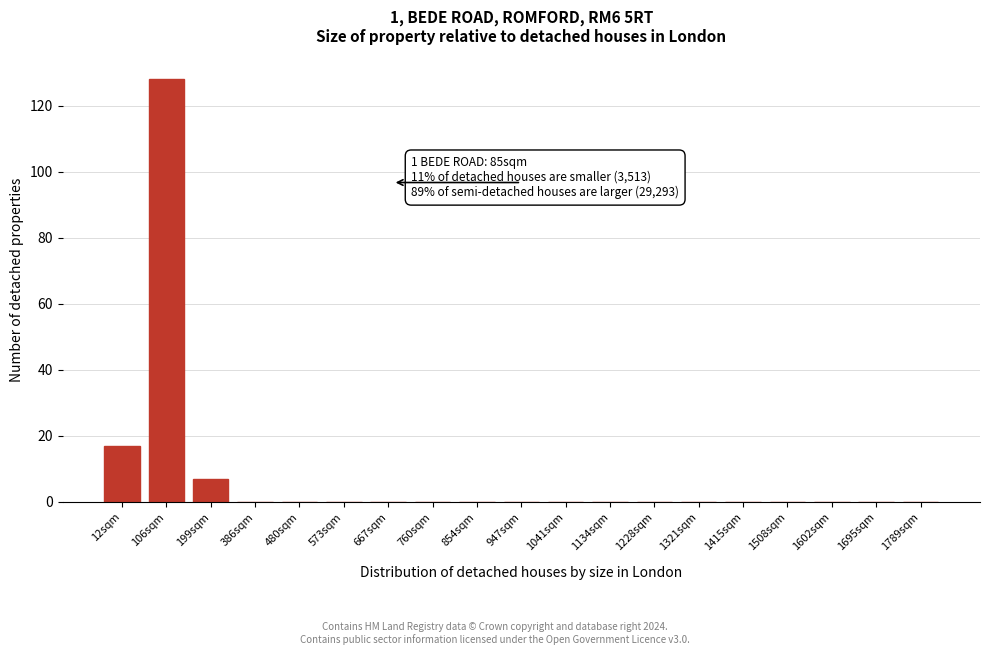

Reading right to left, transcribe all the data shown in this chart.

1789sqm=0	1695sqm=0	1602sqm=0	1508sqm=0	1415sqm=0	1321sqm=0	1228sqm=0	1134sqm=0	1041sqm=0	947sqm=0	854sqm=0	760sqm=0	667sqm=0	573sqm=0	480sqm=0	386sqm=0	199sqm=7	106sqm=128	12sqm=17